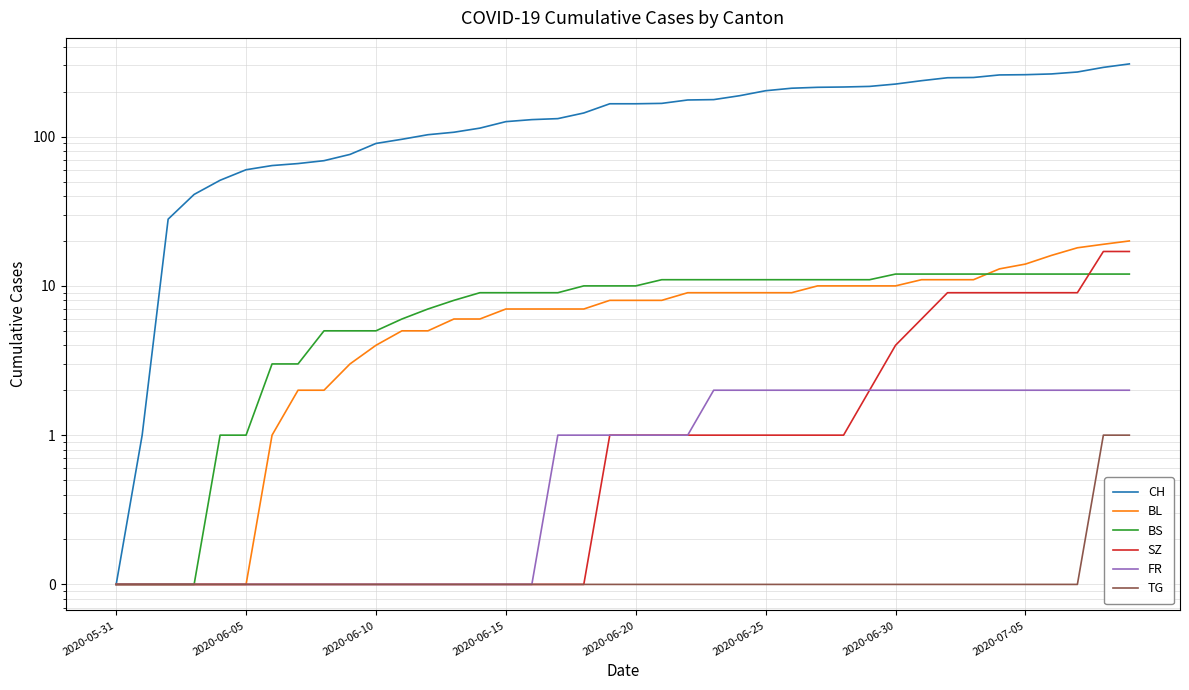

Reading left to right, list all the values displayed in this chart.

CH: 0.1	1.0	28.0	41.0	51.0	60.0	64.0	66.0	69.0	76.0	90.0	96.0	103.0	107.0	114.0	126.0	130.0	132.0	144.0	166.0	166.0	167.0	176.0	177.0	188.0	203.0	211.0	214.0	215.0	217.0	225.0	237.0	248.0	249.0	259.0	260.0	263.0	271.0	291.0	307.0
BL: 0.1	0.1	0.1	0.1	0.1	0.1	1.0	2.0	2.0	3.0	4.0	5.0	5.0	6.0	6.0	7.0	7.0	7.0	7.0	8.0	8.0	8.0	9.0	9.0	9.0	9.0	9.0	10.0	10.0	10.0	10.0	11.0	11.0	11.0	13.0	14.0	16.0	18.0	19.0	20.0
BS: 0.1	0.1	0.1	0.1	1.0	1.0	3.0	3.0	5.0	5.0	5.0	6.0	7.0	8.0	9.0	9.0	9.0	9.0	10.0	10.0	10.0	11.0	11.0	11.0	11.0	11.0	11.0	11.0	11.0	11.0	12.0	12.0	12.0	12.0	12.0	12.0	12.0	12.0	12.0	12.0
SZ: 0.1	0.1	0.1	0.1	0.1	0.1	0.1	0.1	0.1	0.1	0.1	0.1	0.1	0.1	0.1	0.1	0.1	0.1	0.1	1.0	1.0	1.0	1.0	1.0	1.0	1.0	1.0	1.0	1.0	2.0	4.0	6.0	9.0	9.0	9.0	9.0	9.0	9.0	17.0	17.0
FR: 0.1	0.1	0.1	0.1	0.1	0.1	0.1	0.1	0.1	0.1	0.1	0.1	0.1	0.1	0.1	0.1	0.1	1.0	1.0	1.0	1.0	1.0	1.0	2.0	2.0	2.0	2.0	2.0	2.0	2.0	2.0	2.0	2.0	2.0	2.0	2.0	2.0	2.0	2.0	2.0
TG: 0.1	0.1	0.1	0.1	0.1	0.1	0.1	0.1	0.1	0.1	0.1	0.1	0.1	0.1	0.1	0.1	0.1	0.1	0.1	0.1	0.1	0.1	0.1	0.1	0.1	0.1	0.1	0.1	0.1	0.1	0.1	0.1	0.1	0.1	0.1	0.1	0.1	0.1	1.0	1.0